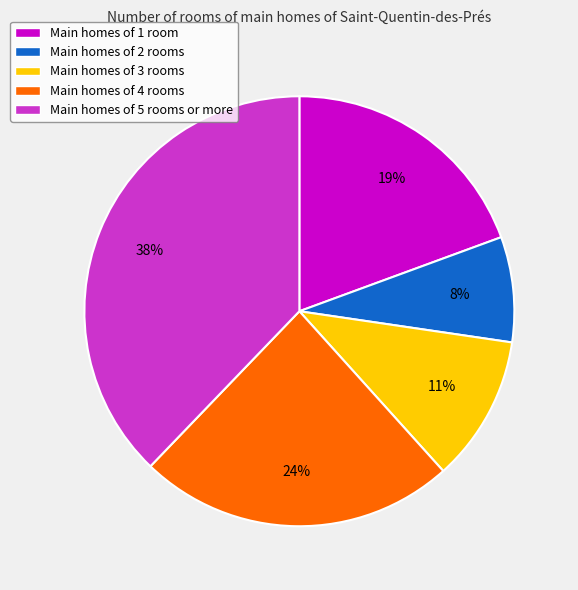

Which has a higher value, Main homes of 5 rooms or more or Main homes of 3 rooms?

Main homes of 5 rooms or more